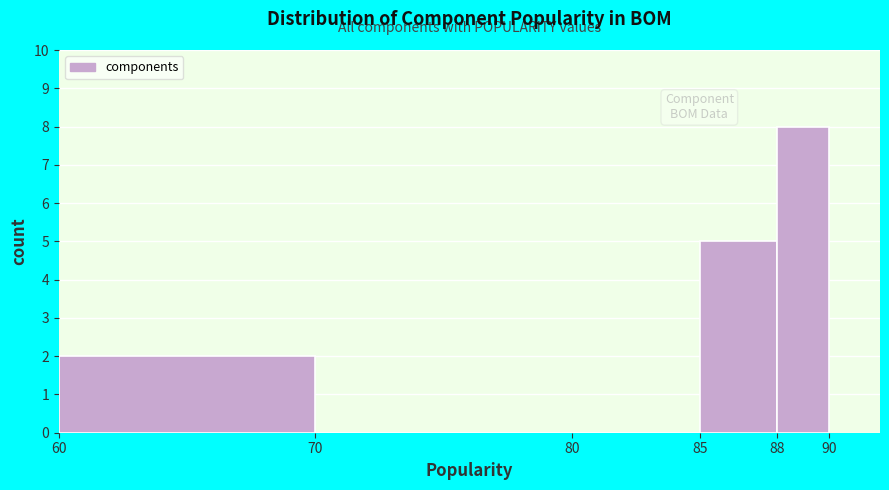

Reading left to right, transcribe this chart: for each bar, give the range it covers on the x-axis and its height. The values are not printed on the chart, so give them approximately, as read against the axis.

60 to 70: 2
70 to 80: 0
80 to 85: 0
85 to 88: 5
88 to 90: 8